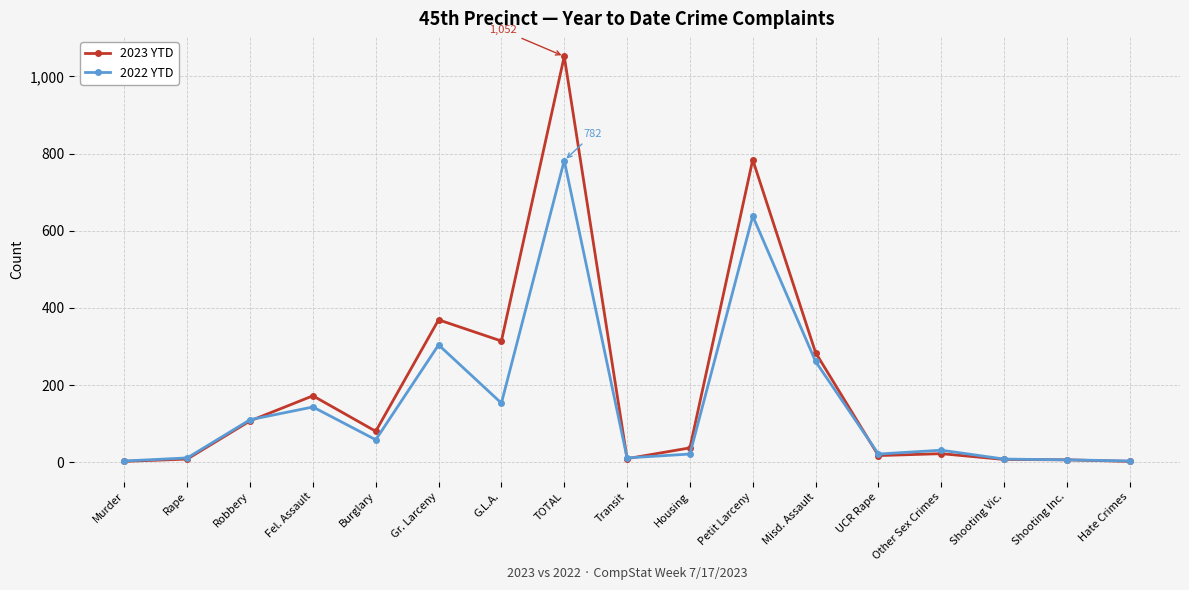

How many lines are shown in the chart?

2